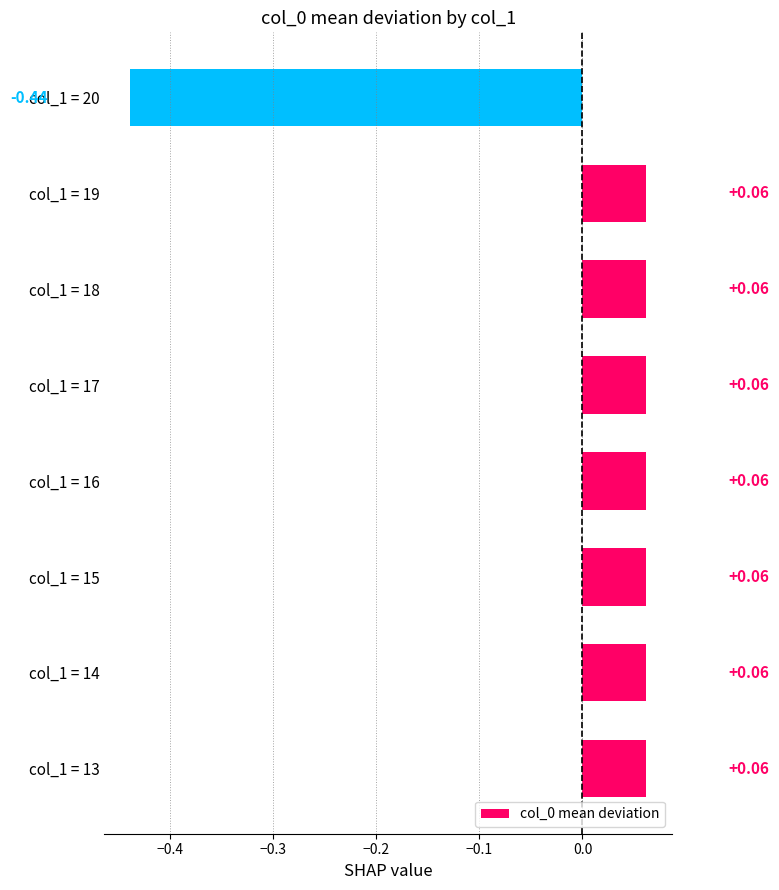

What is the change in value from col_1 = 18 to col_1 = 20?

-0.5